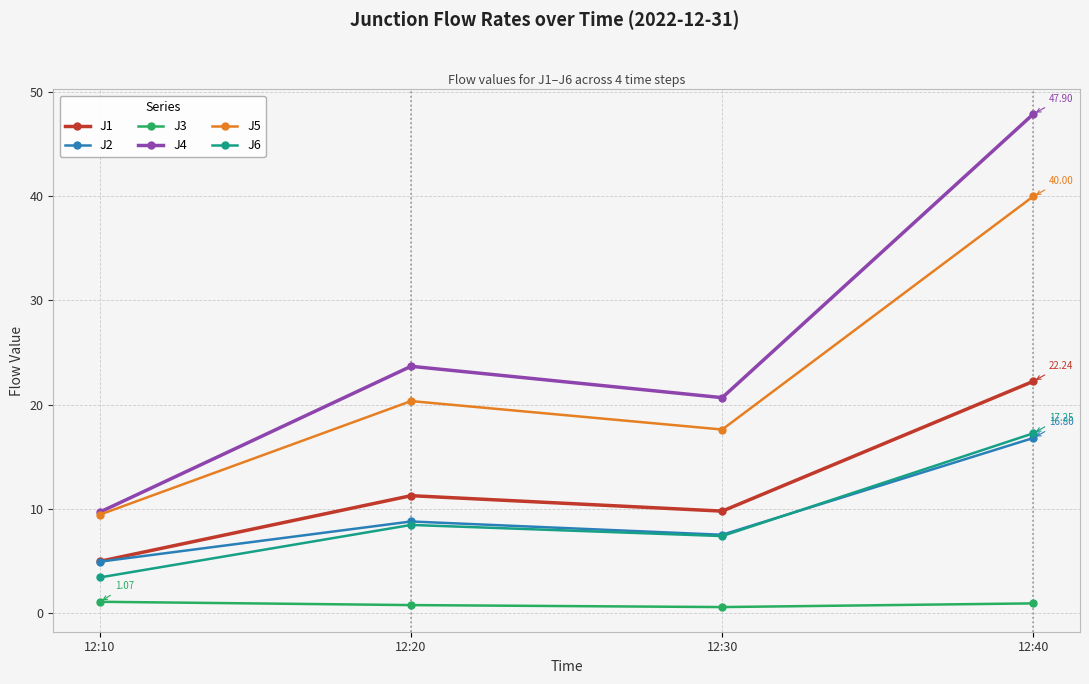

What are all the series names shown in the legend?

J1, J2, J3, J4, J5, J6